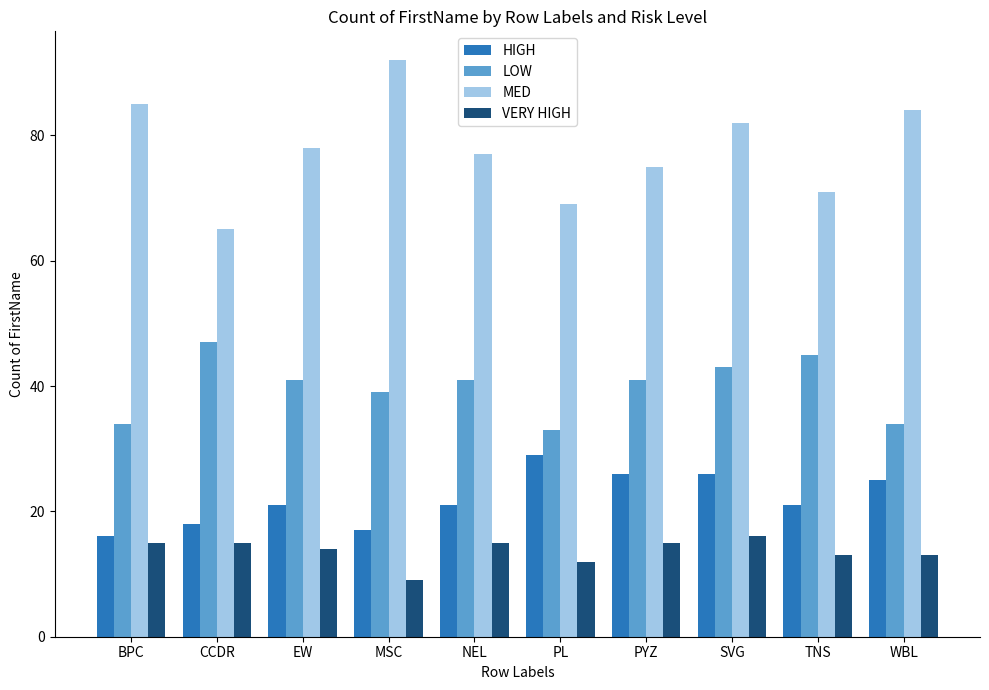

The VERY HIGH series shows 20 at NEL. True or false?

False